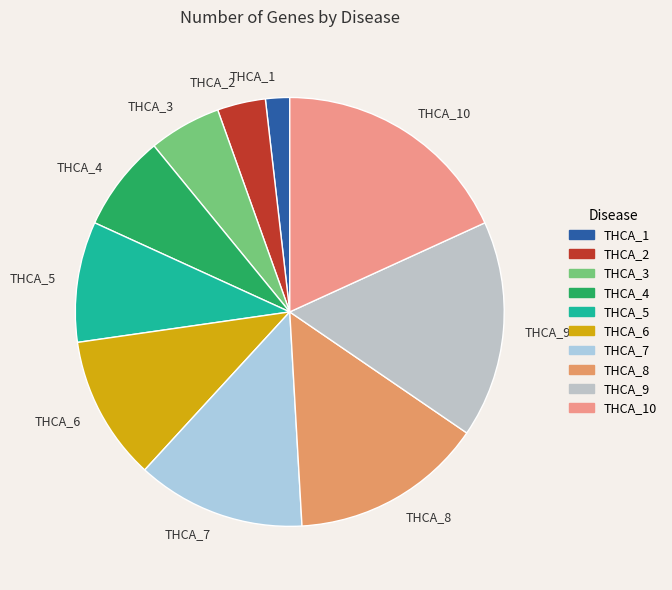

Do THCA_3 and THCA_5 together represent more than half of the pie?

No